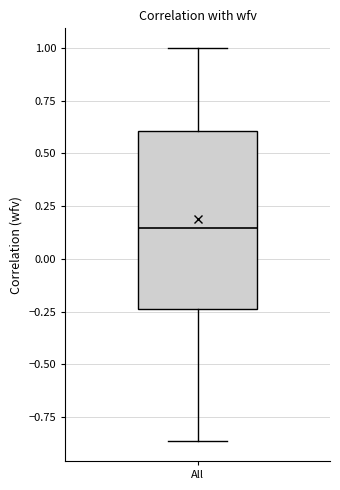

Where does the median line of the box for All sit on the y-axis? The values are not printed on the chart, so give them approximately, as read against the axis.

0.15